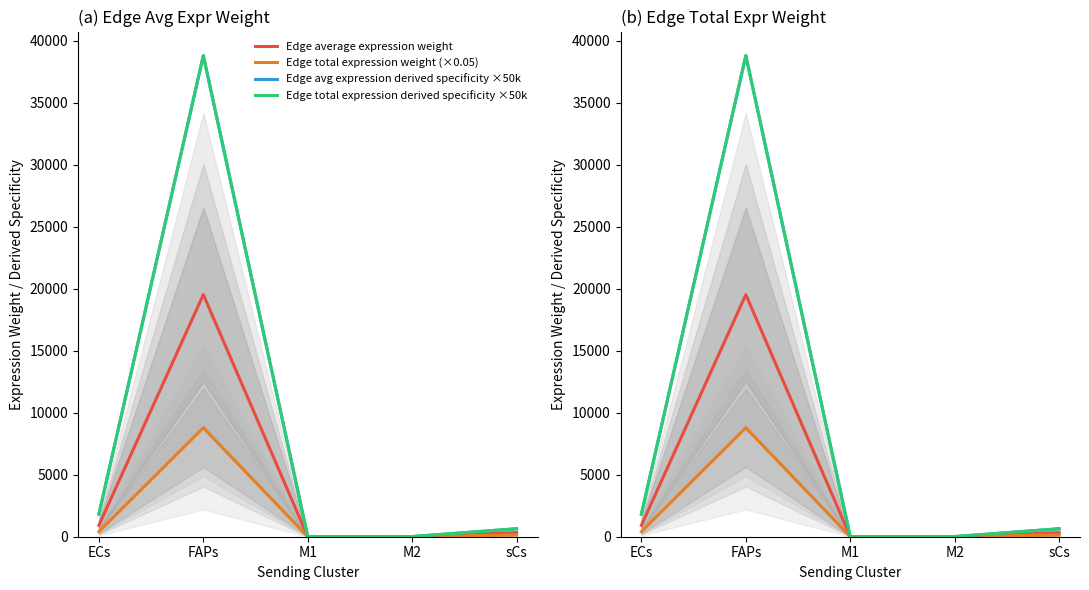

Reading left to right, what are all the values shown in this chart?

Edge average expression weight: ECs=916.5	FAPs=19515.9	M1=4.4	M2=7.0	sCs=323.7
Edge total expression weight (×0.05): ECs=412.4	FAPs=8782.2	M1=2.0	M2=3.1	sCs=145.7
Edge avg expression derived specificity ×50k: ECs=1821.3	FAPs=38782.7	M1=8.7	M2=13.9	sCs=643.4
Edge total expression derived specificity ×50k: ECs=1821.3	FAPs=38782.7	M1=8.7	M2=13.9	sCs=643.4